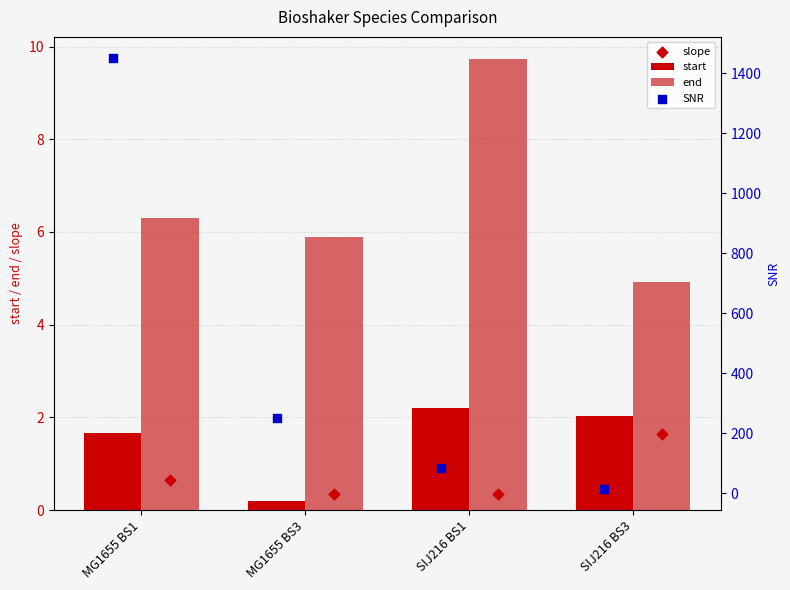

At how many categories does at least one series exceed 372?

1